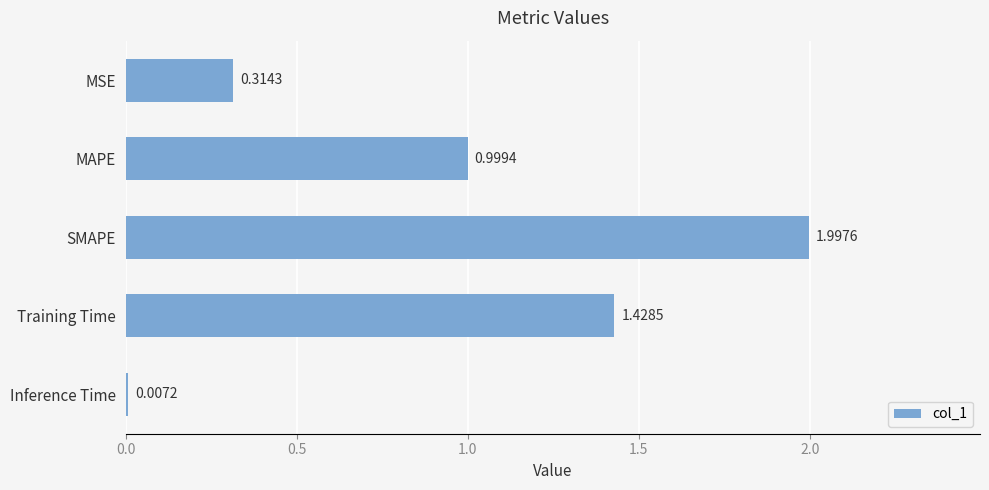

What is the sum of all values?

4.7